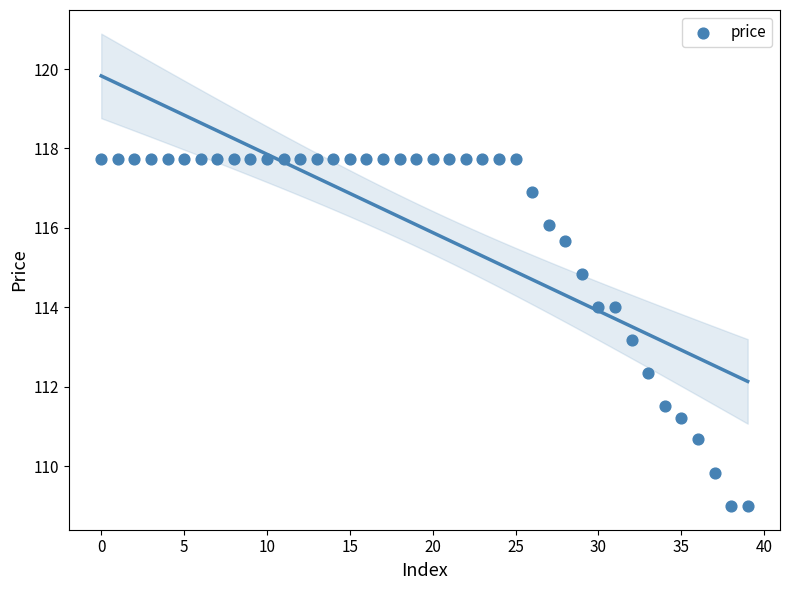

What is the range of Y values (max minus min)?

8.7